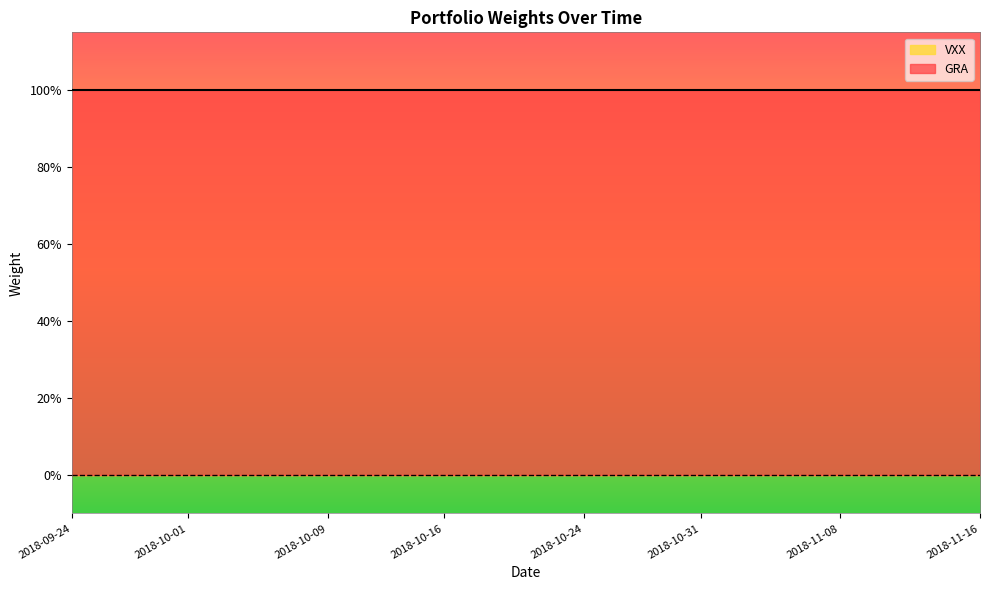

Does the chart display data point markers on the line(s)?

No